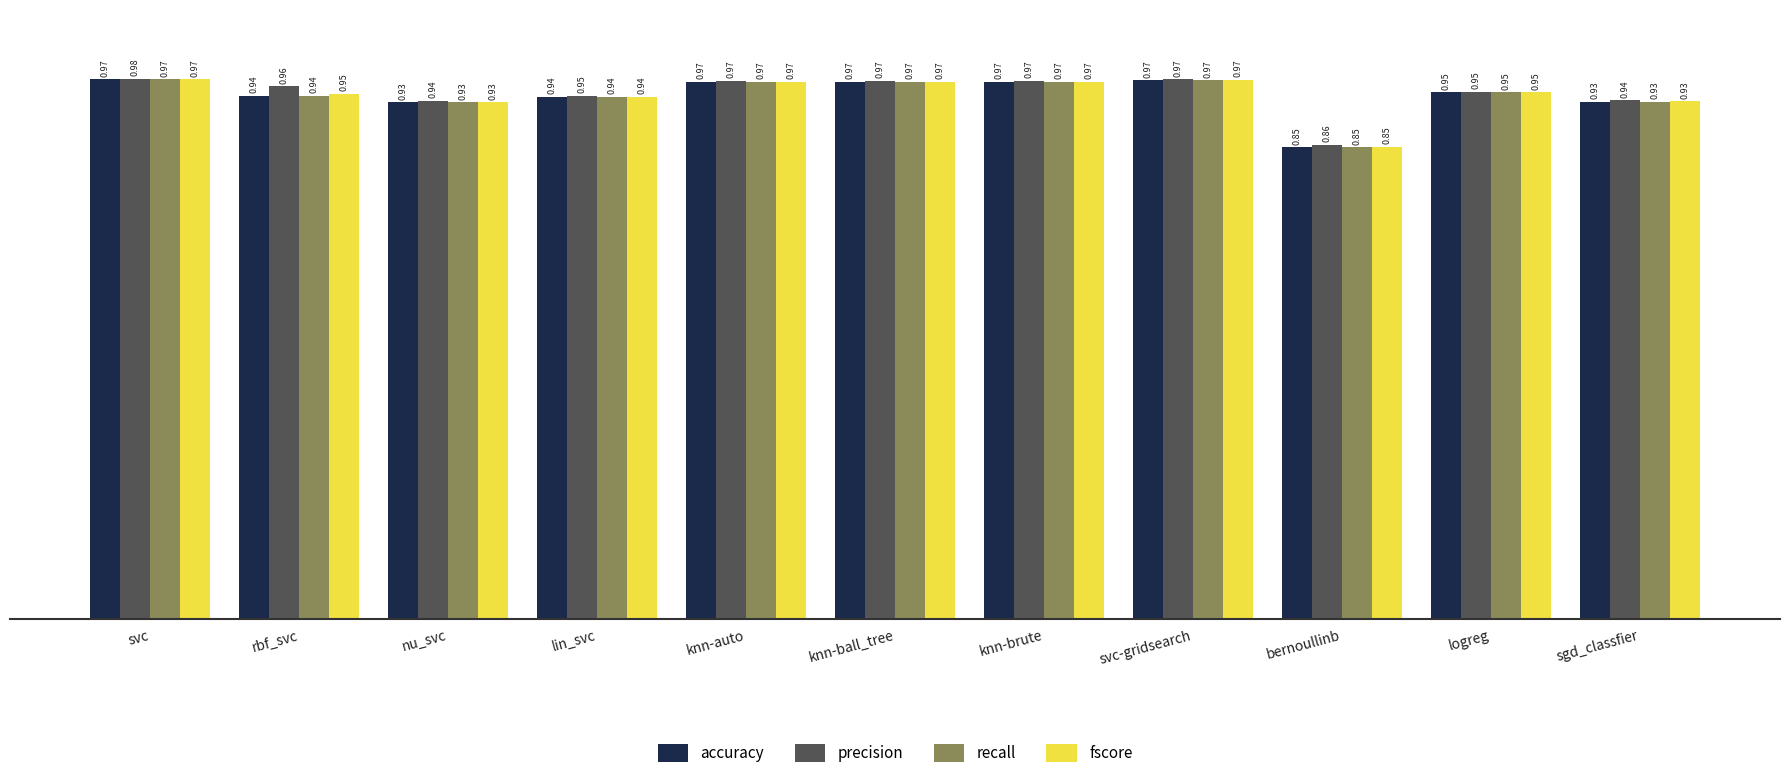

Which category has the lowest value in the fscore series?

bernoullinb